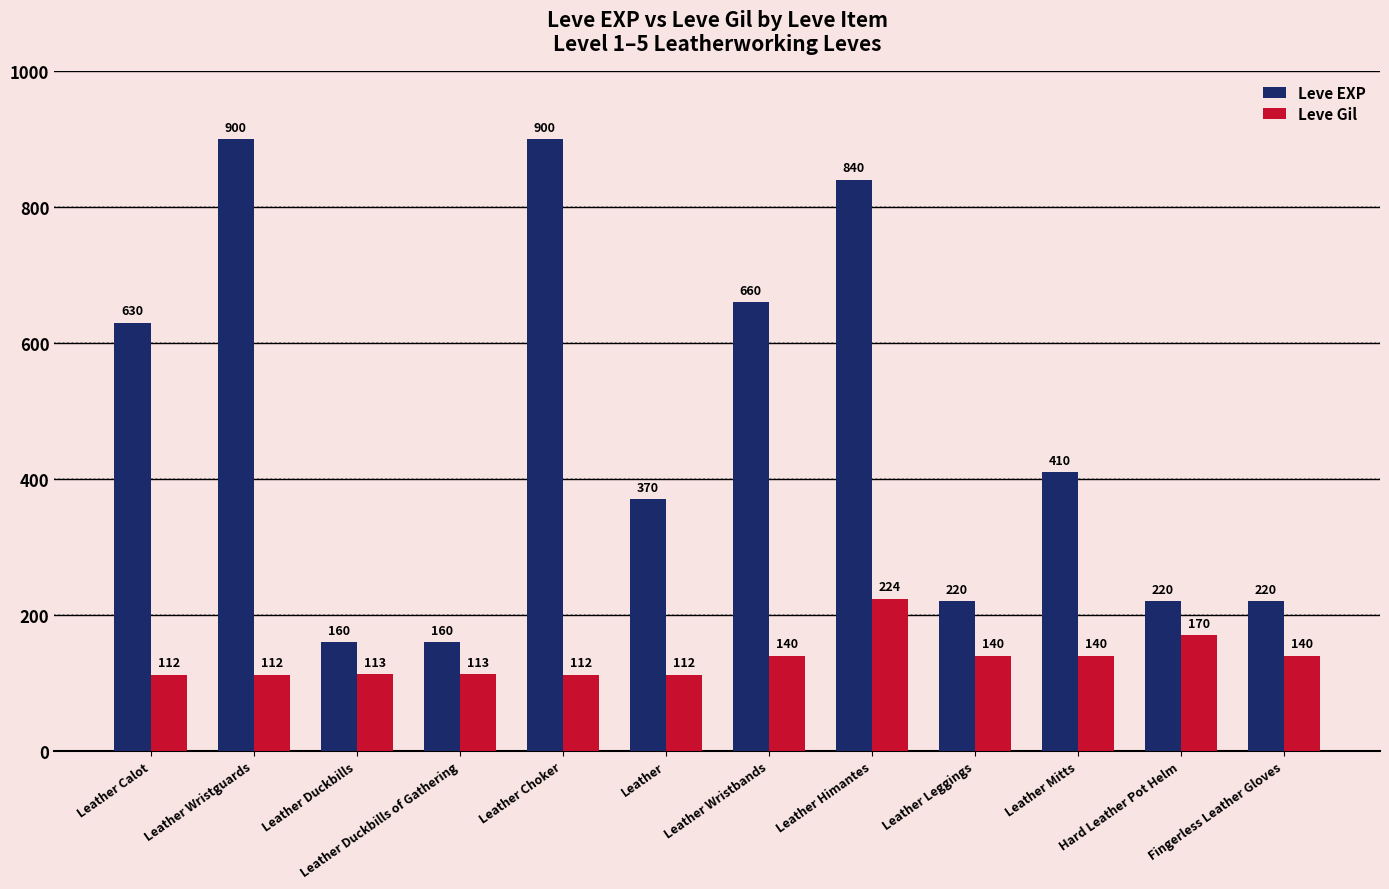

The Leve EXP series shows 325 at Leather Wristguards. True or false?

False